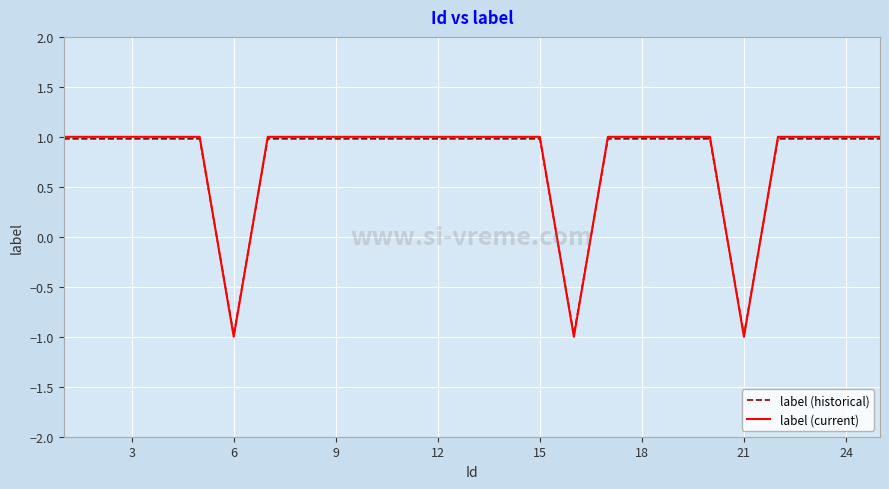

How many lines are shown in the chart?

2